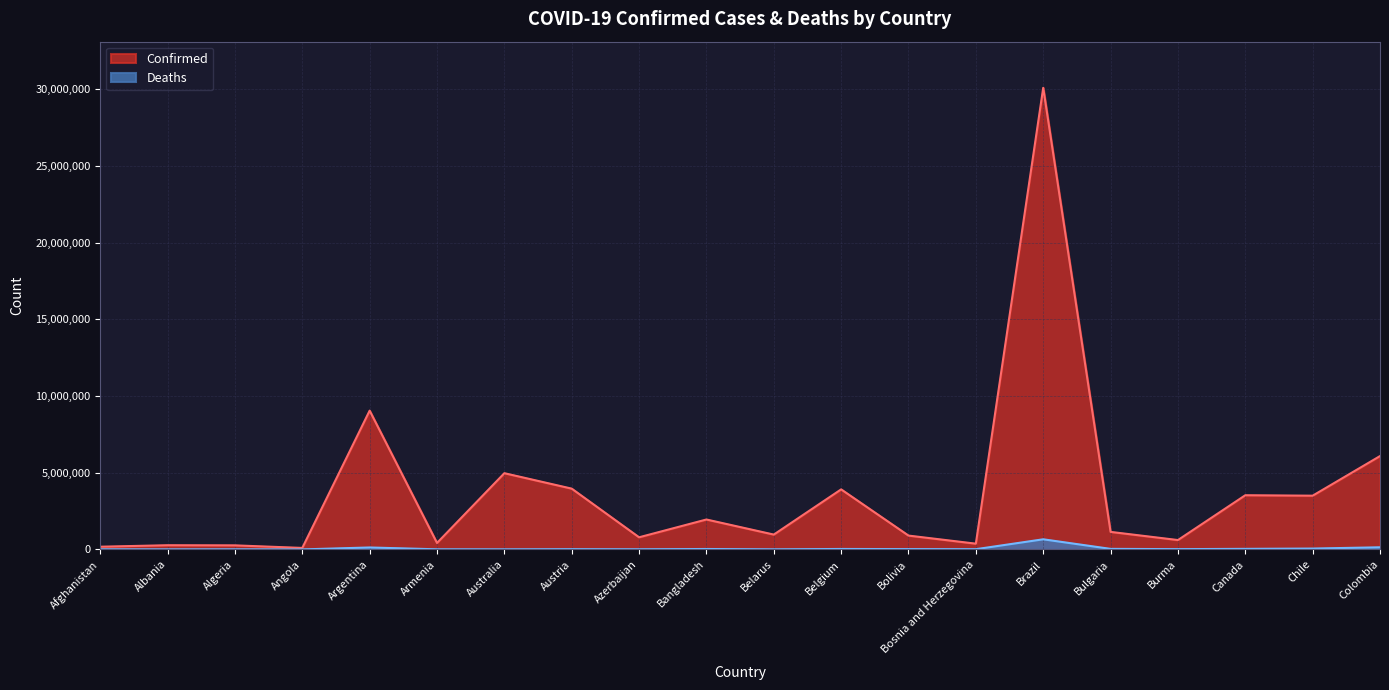

What is the difference between the Deaths values at Armenia and Burma?

10815